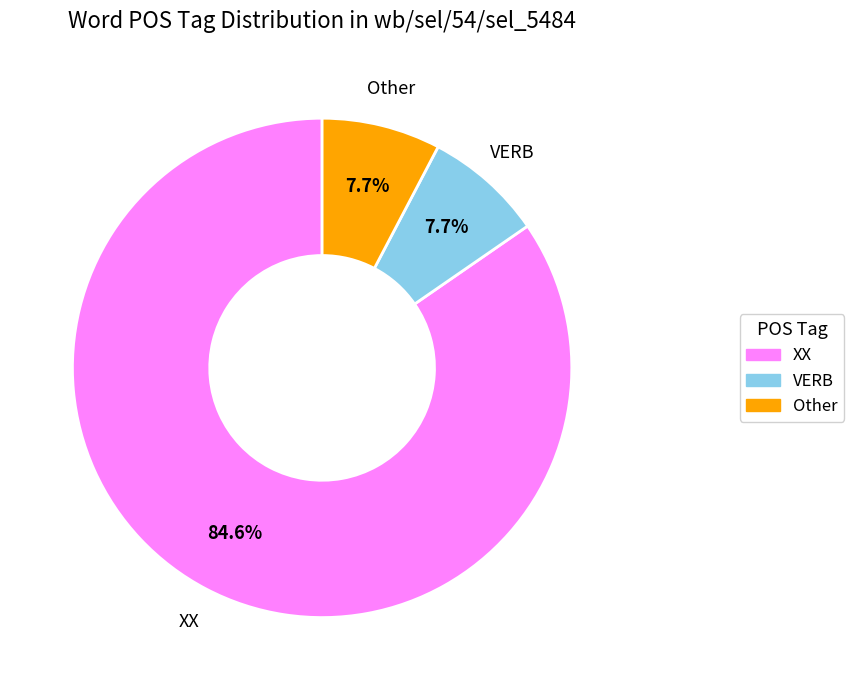

To the nearest percent, what is the difference between the largest and smallest slice percentages?

77%